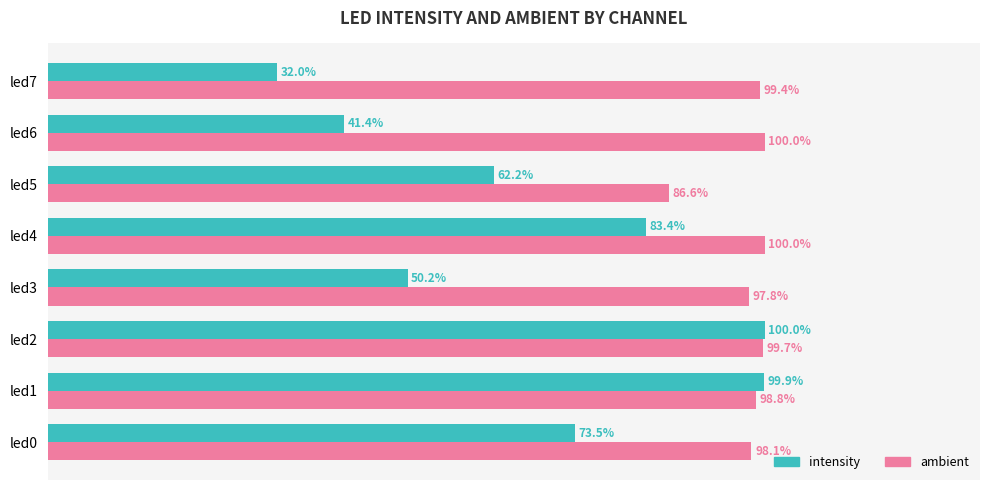

Where is ambient nearest to the value 93?

led3